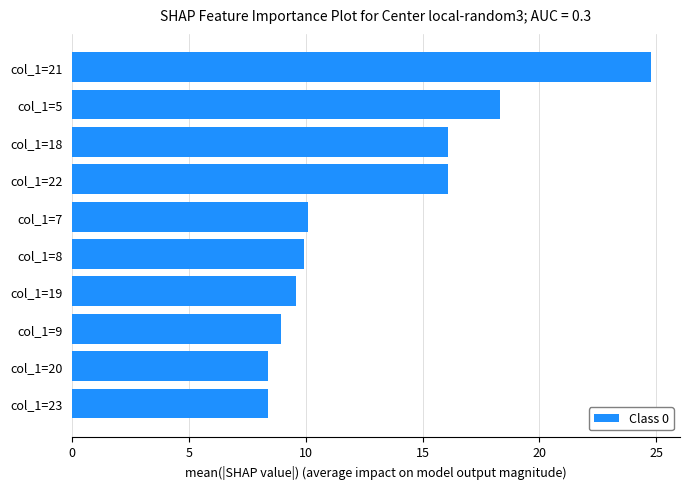

The chart shows a value of 18.3 at col_1=5. True or false?

True